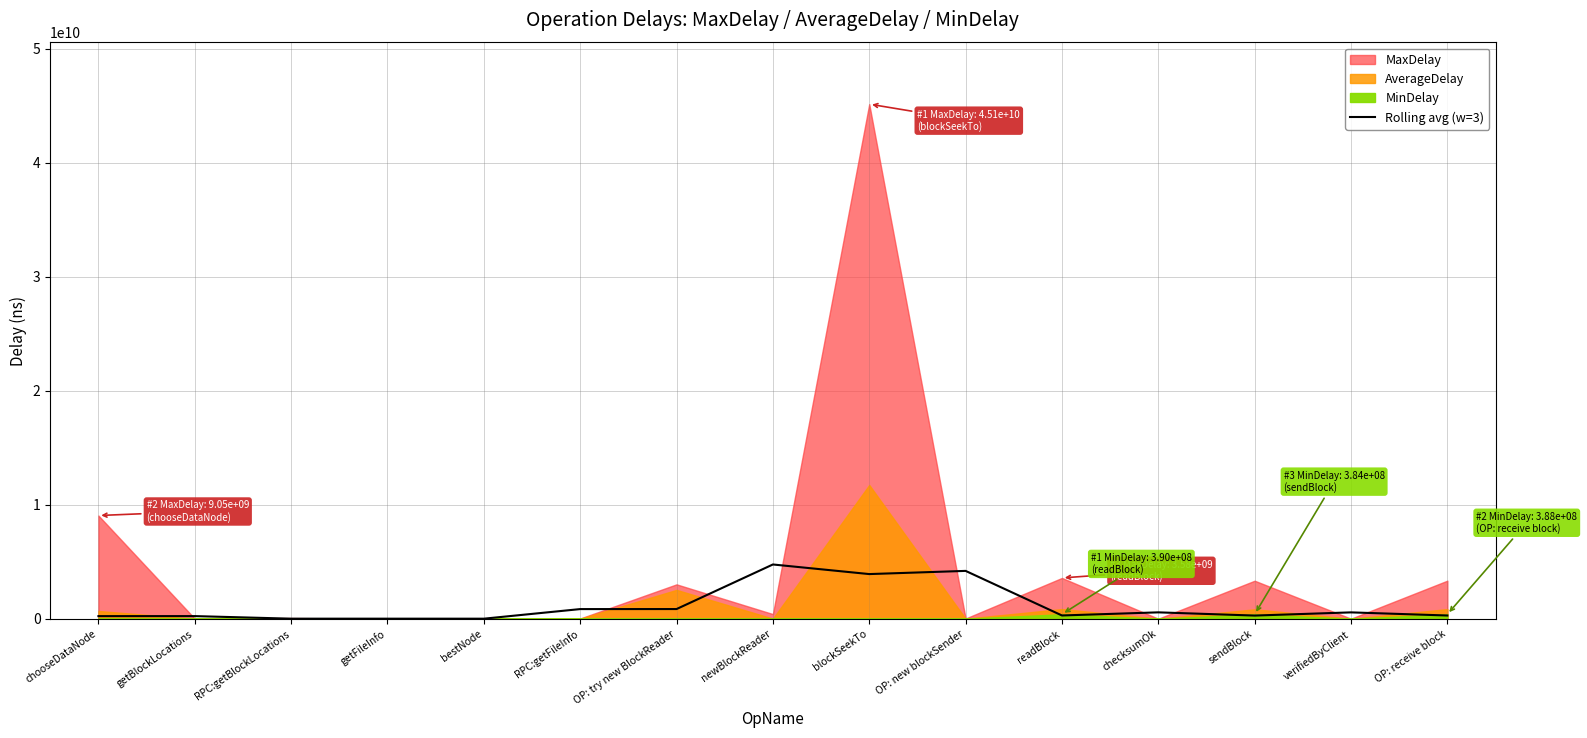

How many lines are shown in the chart?

1